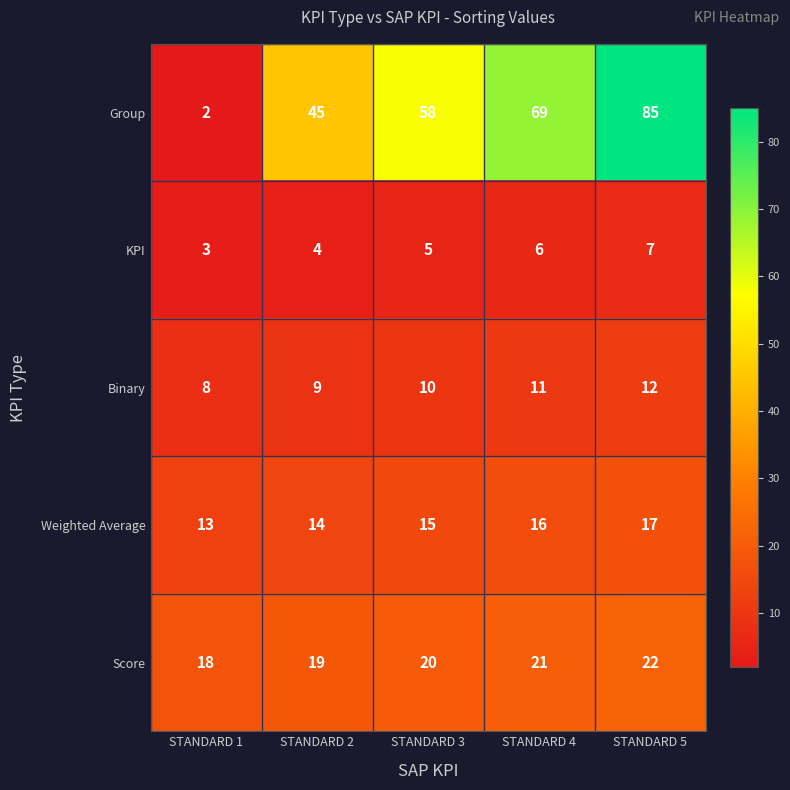

What is the sum of the Weighted Average values at STANDARD 5 and STANDARD 4?

33